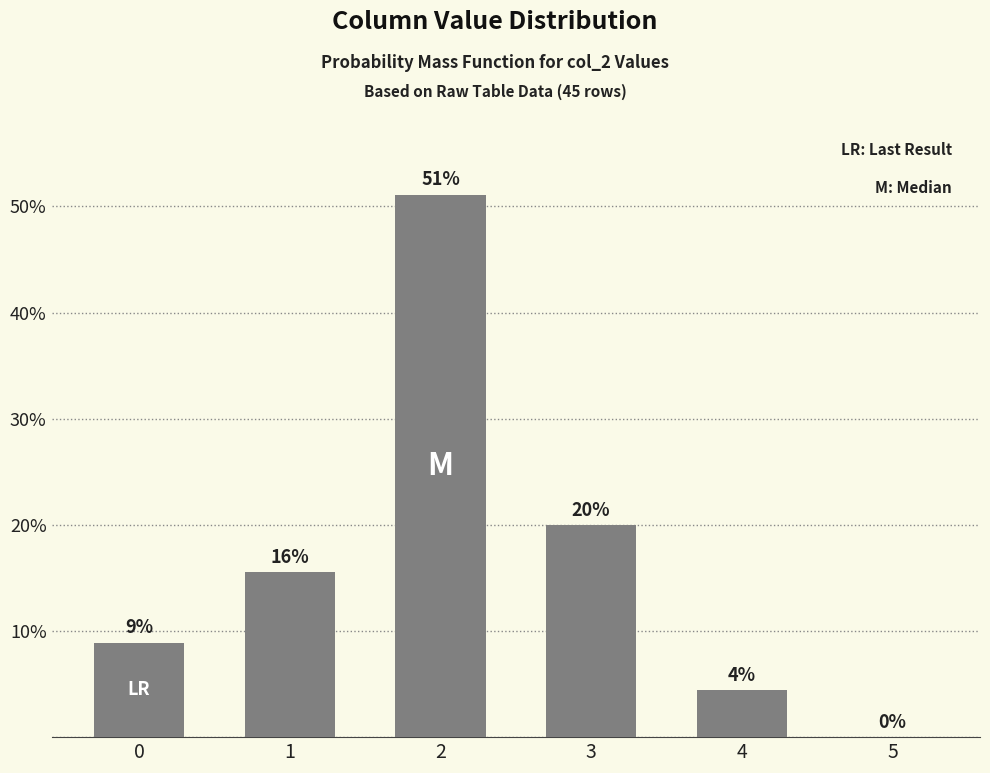

Where is the data nearest to the value 25?

3